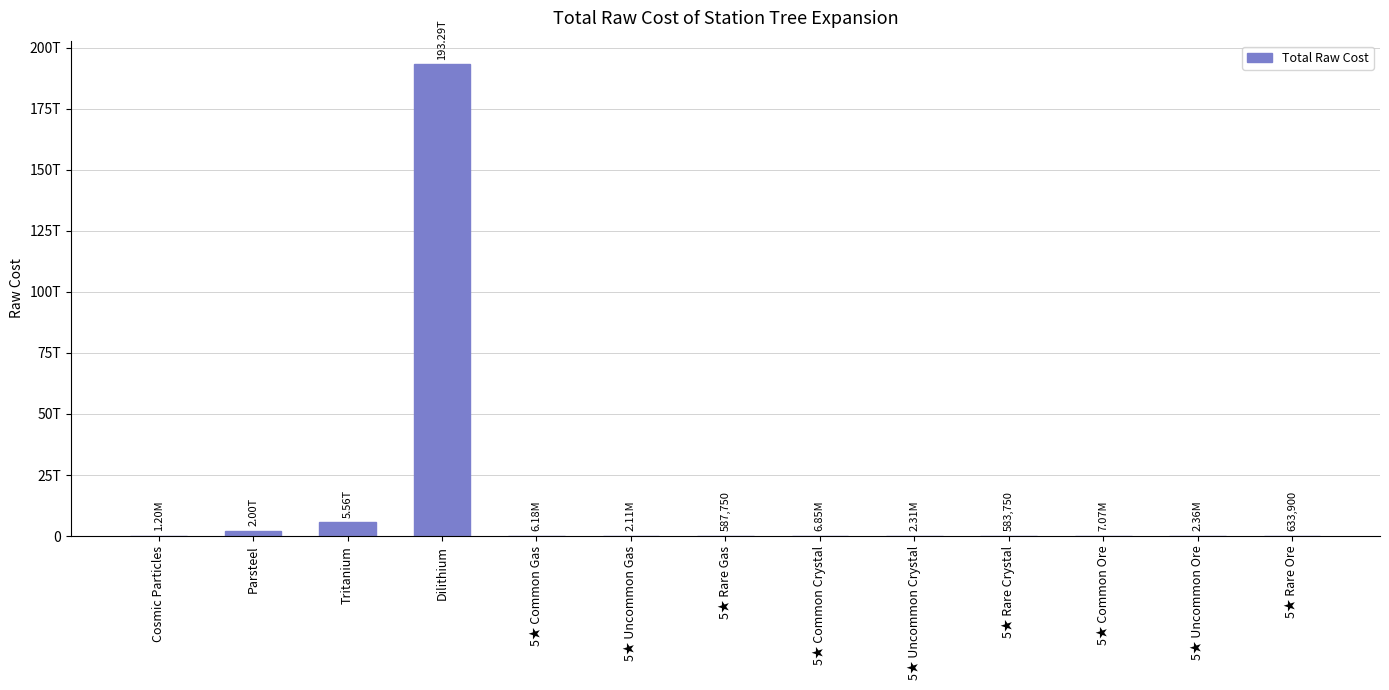

Between 5★ Uncommon Gas and Parsteel, which is larger?

Parsteel